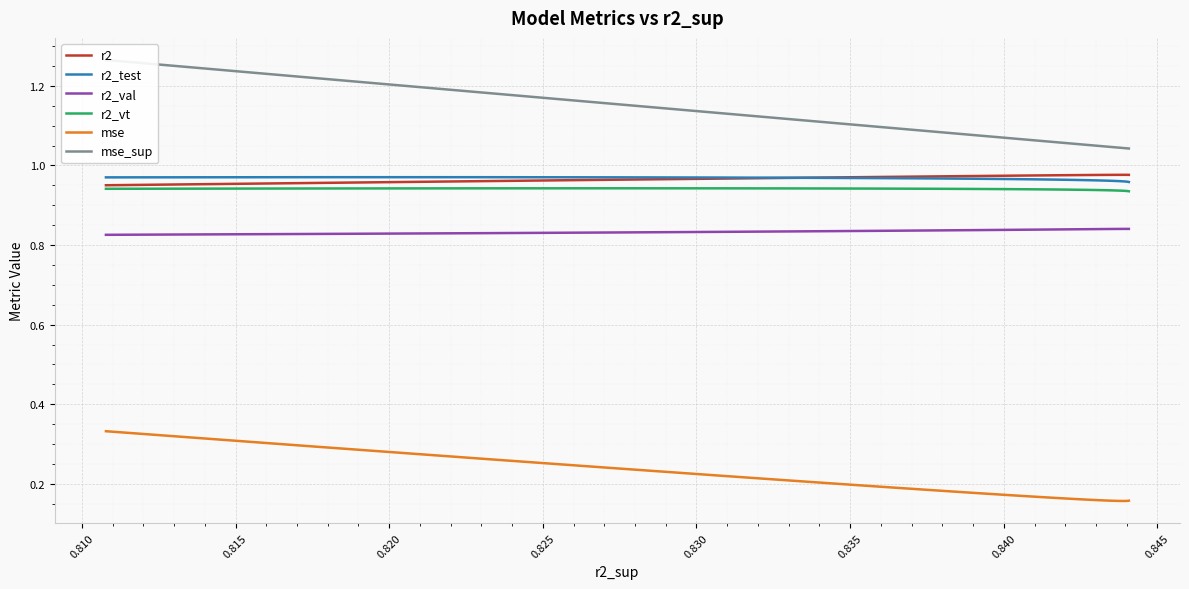

Reading left to right, list all the values displayed in this chart.

r2: 1.0	1.0	1.0	1.0	1.0	1.0	1.0	1.0	1.0	1.0	1.0	1.0	1.0	1.0	1.0	1.0	1.0	1.0	1.0	1.0	1.0	1.0	1.0	1.0	1.0
r2_test: 1.0	1.0	1.0	1.0	1.0	1.0	1.0	1.0	1.0	1.0	1.0	1.0	1.0	1.0	1.0	1.0	1.0	1.0	1.0	1.0	1.0	1.0	1.0	1.0	1.0
r2_val: 0.8	0.8	0.8	0.8	0.8	0.8	0.8	0.8	0.8	0.8	0.8	0.8	0.8	0.8	0.8	0.8	0.8	0.8	0.8	0.8	0.8	0.8	0.8	0.8	0.8
r2_vt: 0.9	0.9	0.9	0.9	0.9	0.9	0.9	0.9	0.9	0.9	0.9	0.9	0.9	0.9	0.9	0.9	0.9	0.9	0.9	0.9	0.9	0.9	0.9	0.9	0.9
mse: 0.3	0.3	0.3	0.2	0.2	0.2	0.2	0.2	0.2	0.2	0.2	0.2	0.2	0.2	0.2	0.2	0.2	0.2	0.2	0.2	0.2	0.2	0.2	0.2	0.2
mse_sup: 1.3	1.2	1.2	1.2	1.1	1.1	1.1	1.1	1.1	1.1	1.1	1.1	1.1	1.1	1.0	1.0	1.0	1.0	1.0	1.0	1.0	1.0	1.0	1.0	1.0